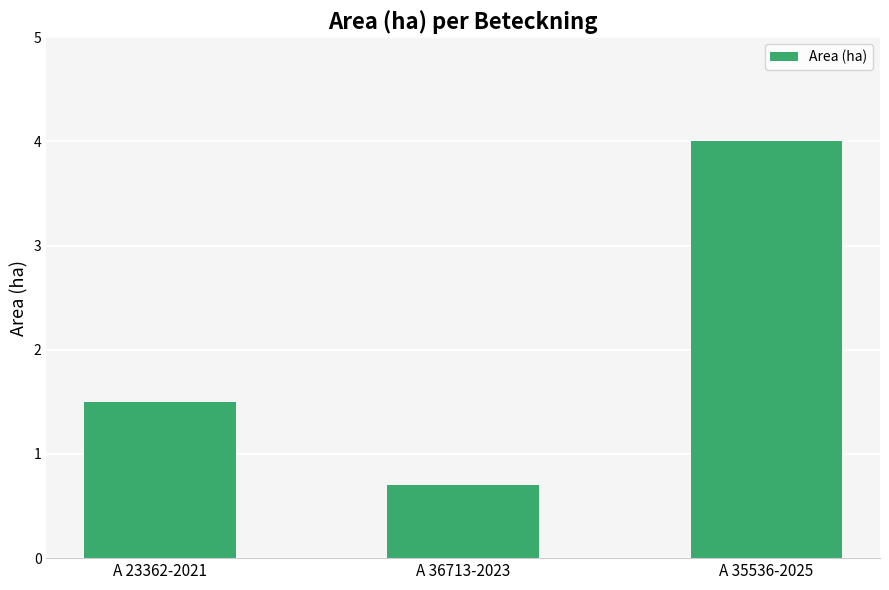

Reading left to right, what are all the values shown in this chart?

A 23362-2021=1.5	A 36713-2023=0.7	A 35536-2025=4.0